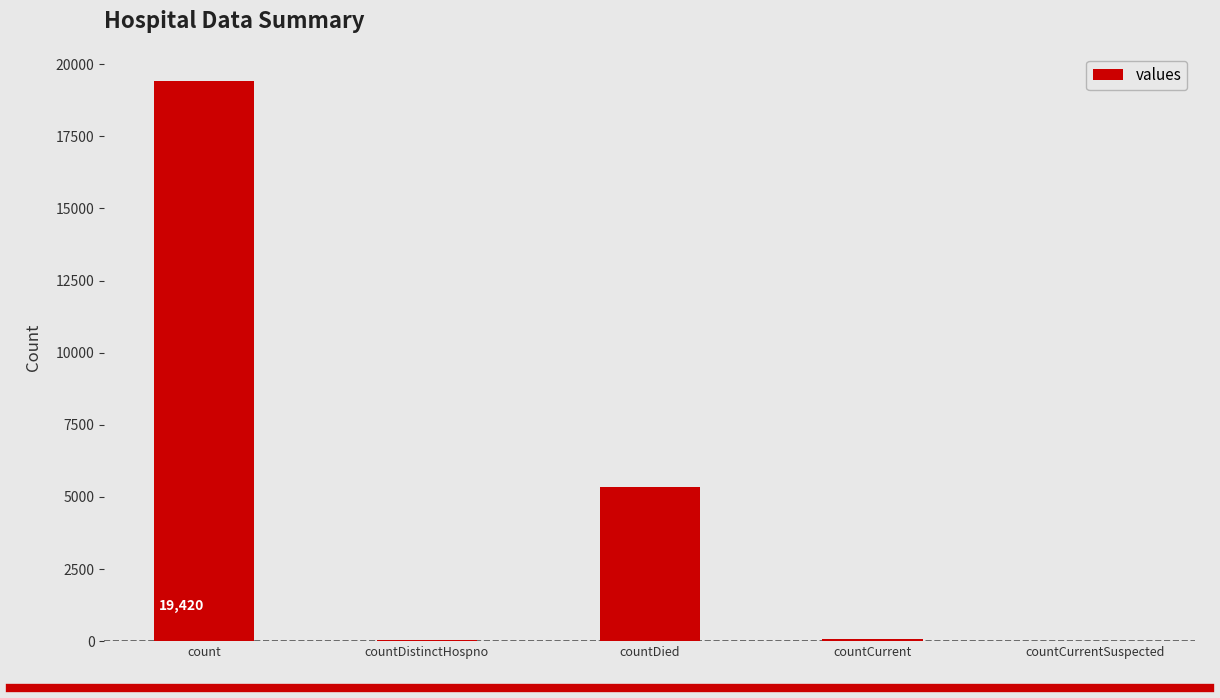

How many data points does each series have?

5